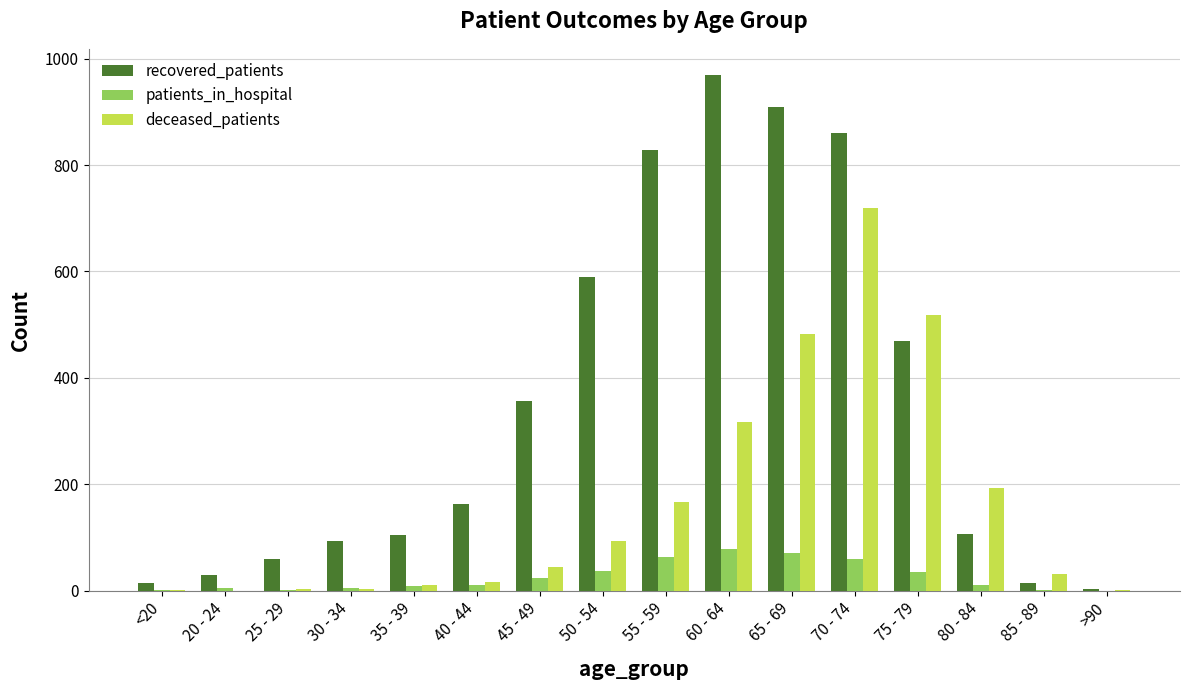

Which series has the largest range (max minus min)?

recovered_patients